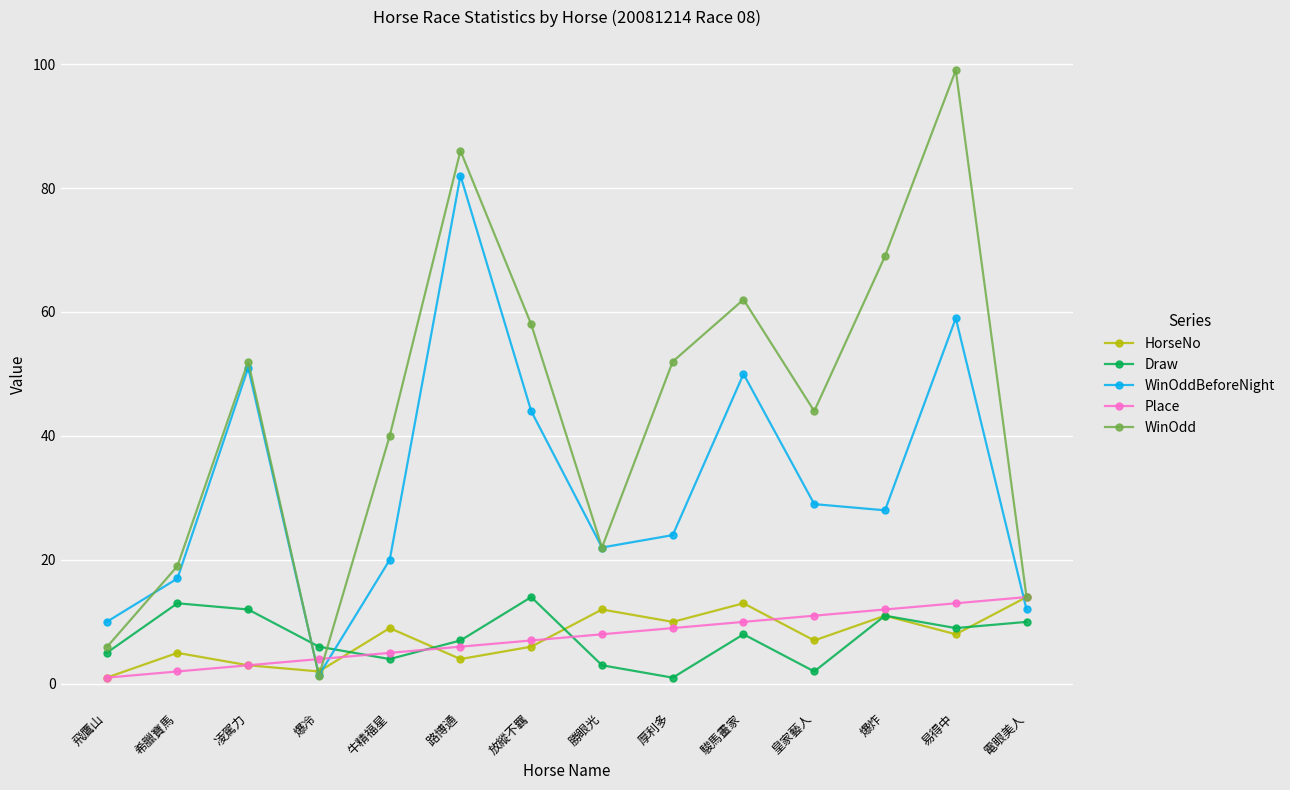

True or false: HorseNo has a value of 5.0 at 厚利多.

False